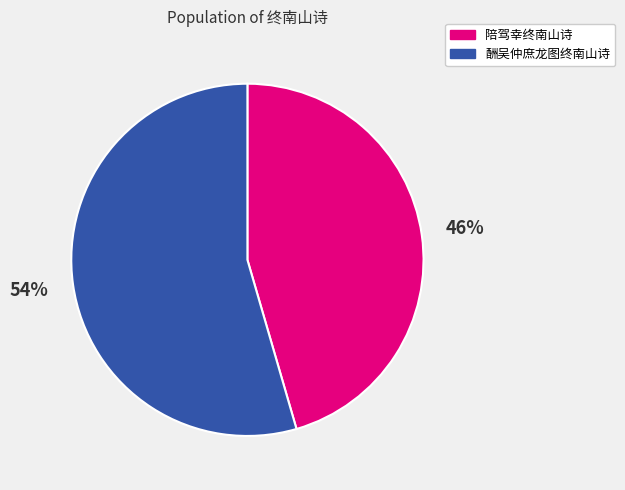

Is there a majority slice in this chart?

Yes